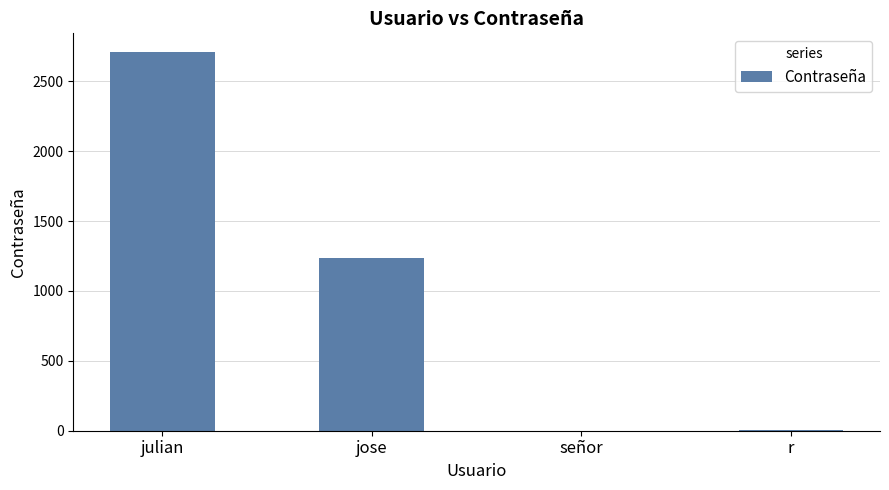

Which category has the highest value across all series?

julian